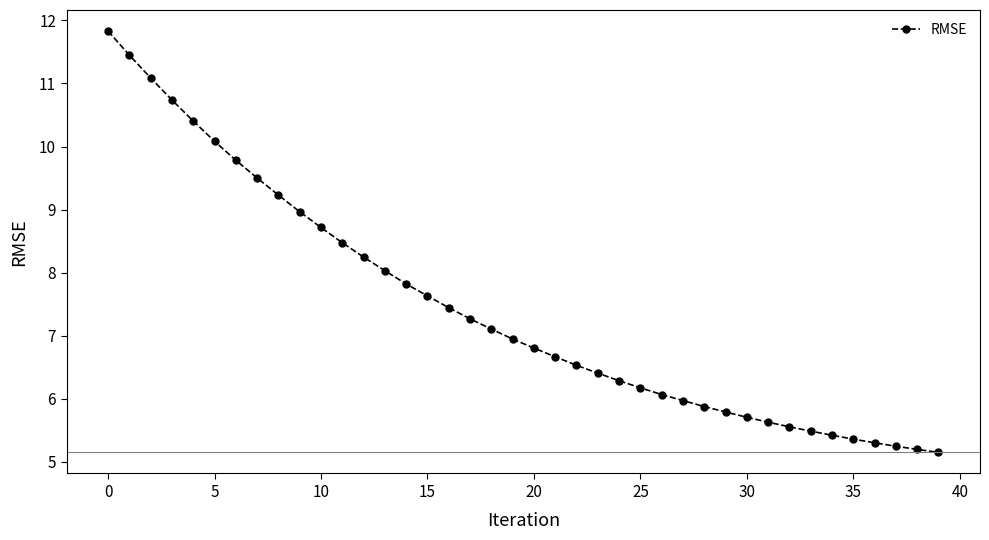

How many categories are shown in the chart?

40